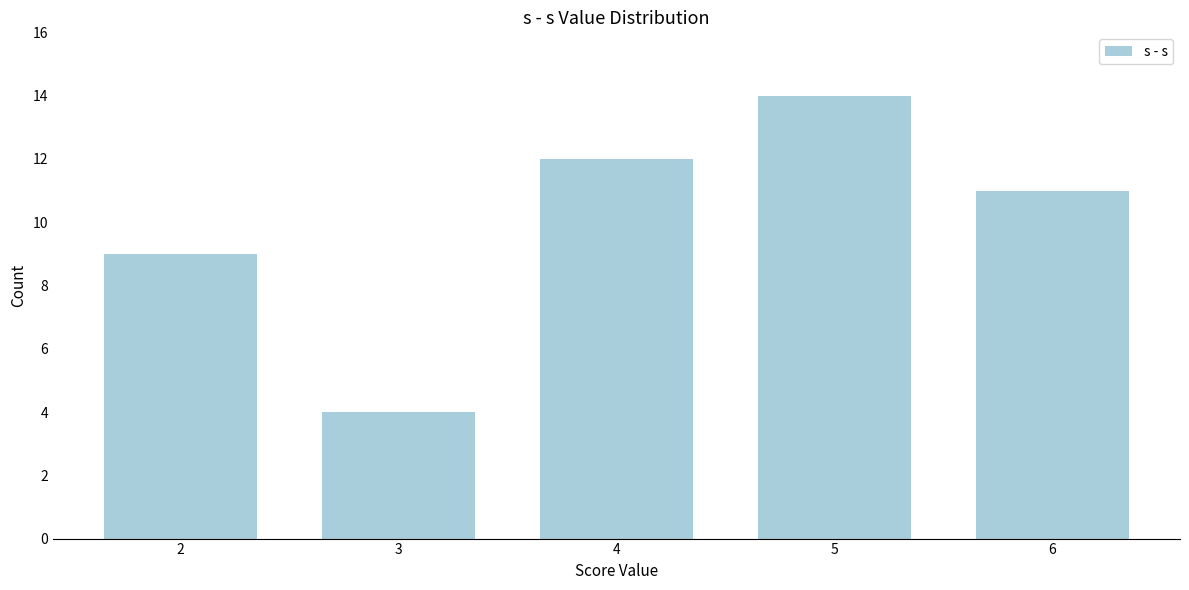

Reading right to left, extract all data points from this chart.

6=11	5=14	4=12	3=4	2=9